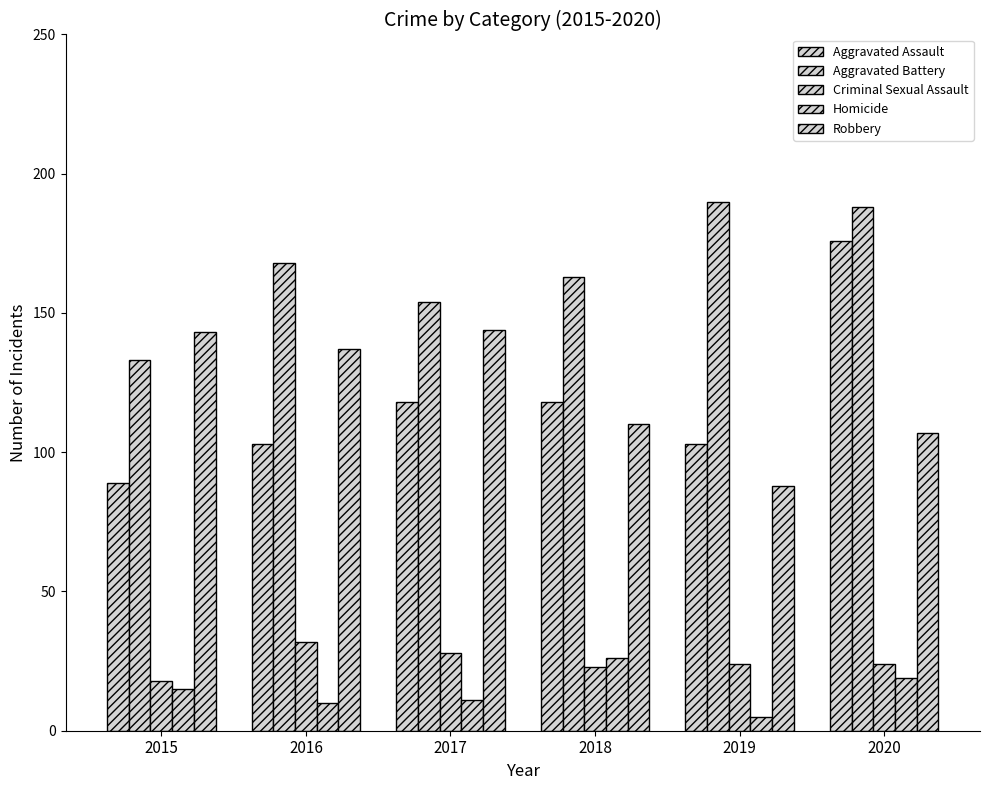

At which label does Aggravated Battery reach its peak?

2019